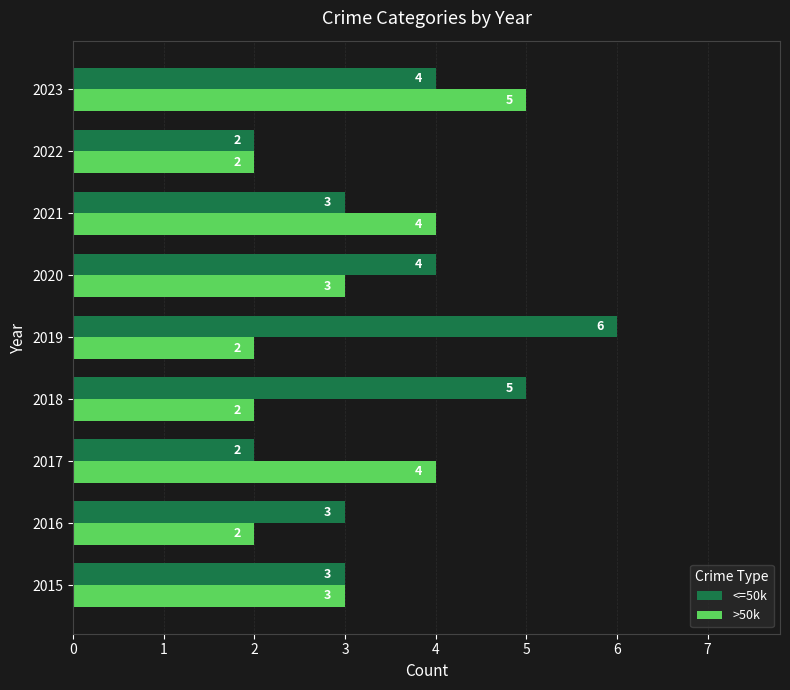

Is the value of <=50k at 2020 greater than the value of >50k at 2022?

Yes